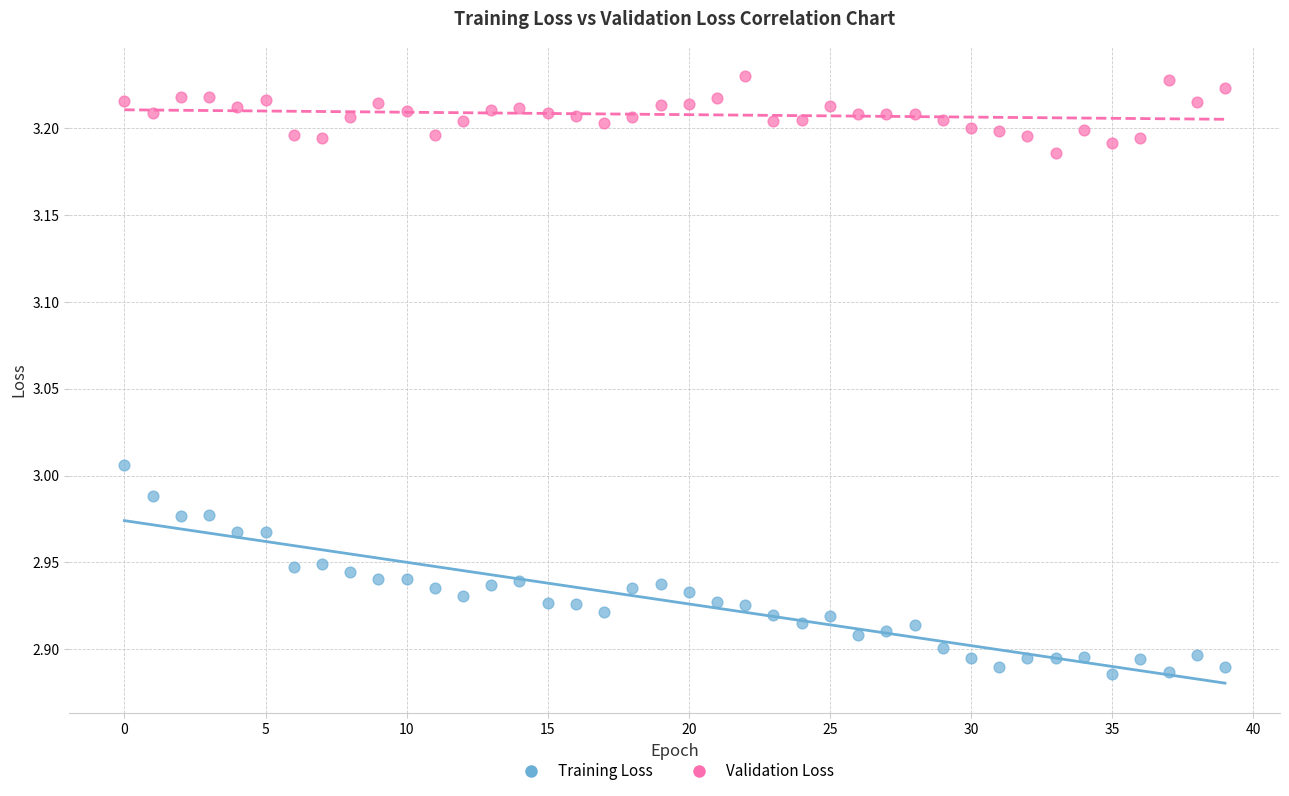

Which series reaches the maximum Y coordinate?

Validation Loss